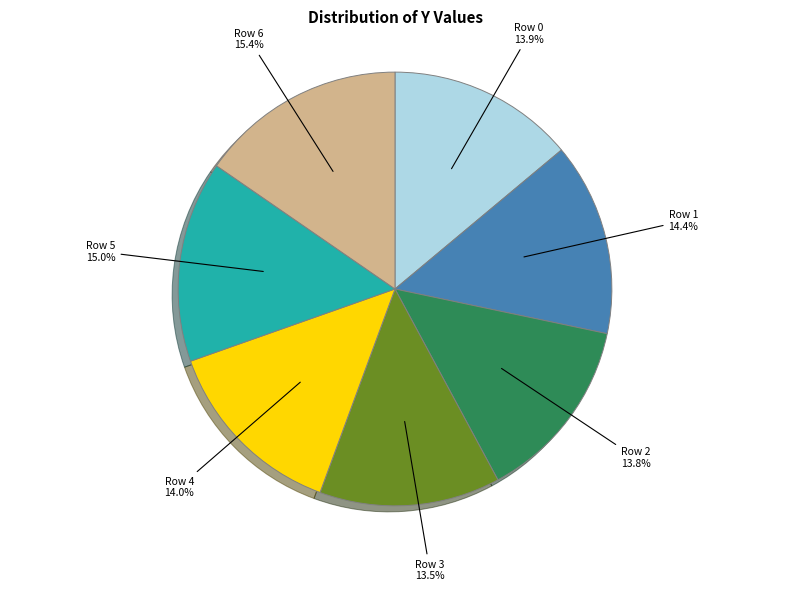

What portion of the pie excludes Row 2?

86.2%